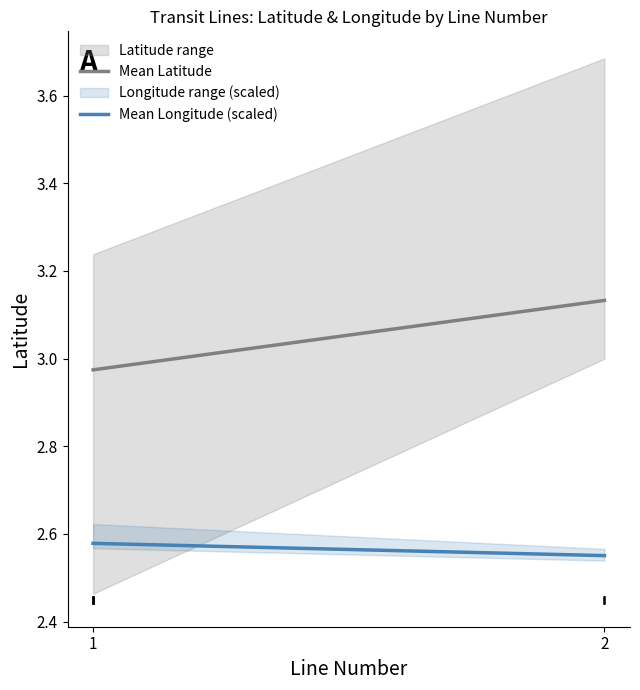

Reading left to right, list all the values displayed in this chart.

Mean Latitude: 1=3.0	2=3.1
Mean Longitude (scaled): 1=2.6	2=2.6